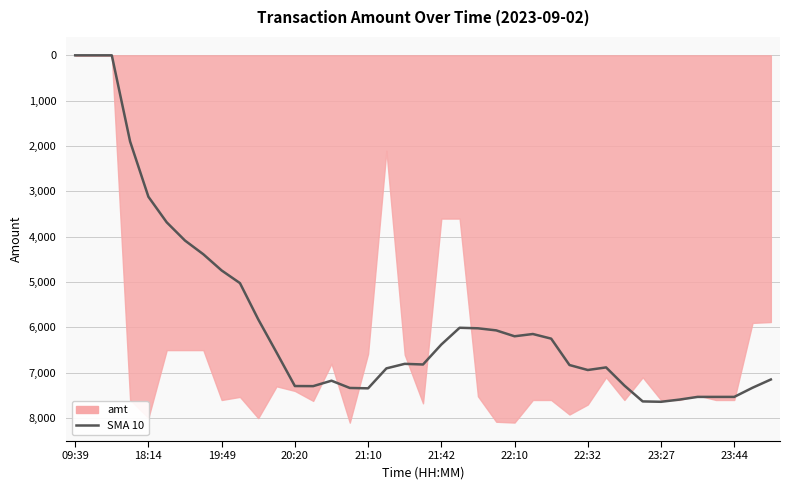

How many data points are less than -6803?

20